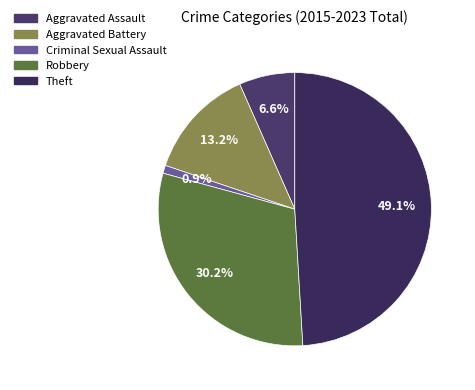

Rank the categories by value from highest to lowest.

Theft, Robbery, Aggravated Battery, Aggravated Assault, Criminal Sexual Assault